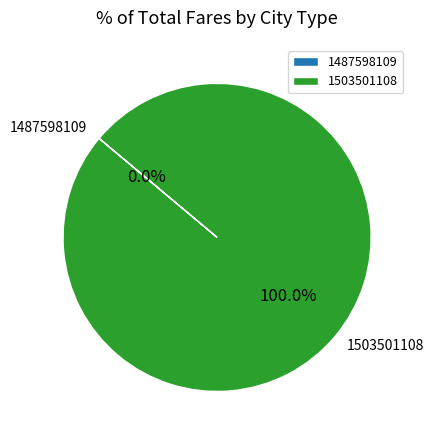

The 1487598109 slice represents 1% of the pie. True or false?

False